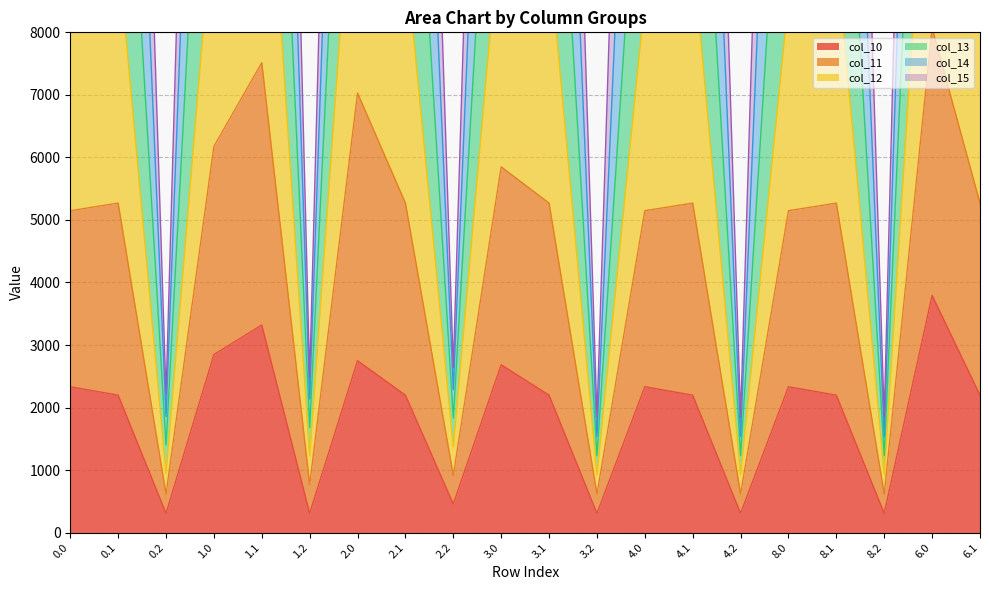

What is the lowest value of the col_10 series?

307.8